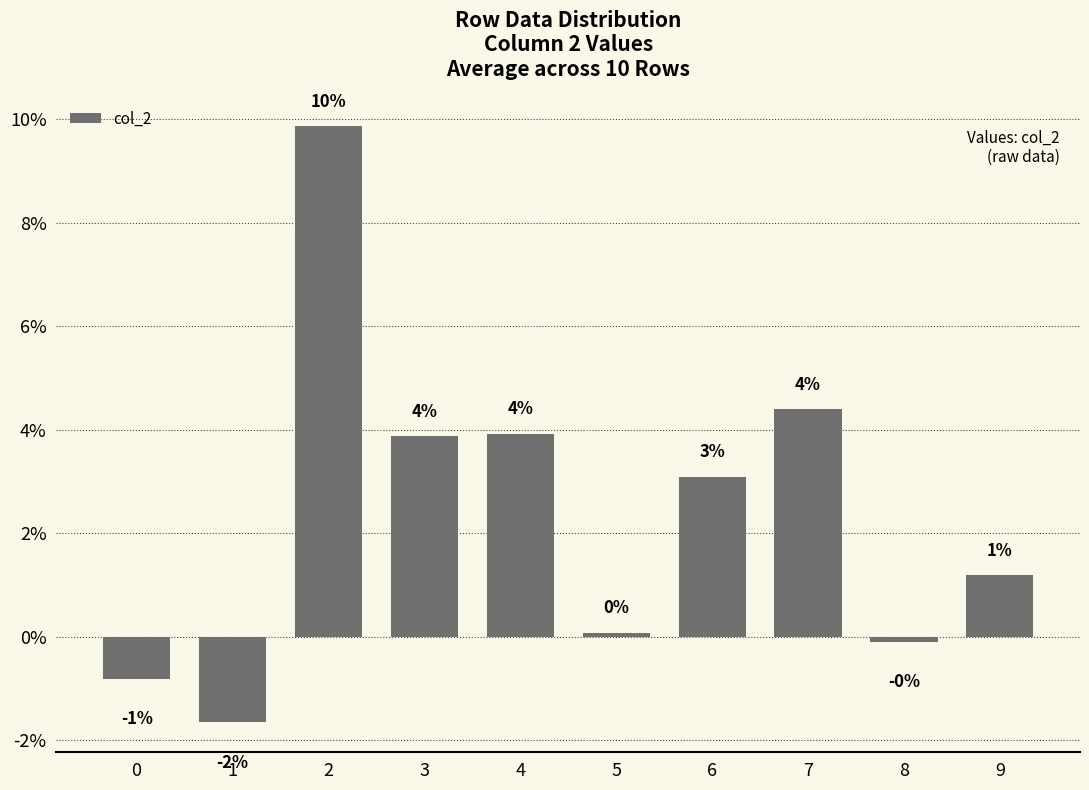

Where does the data first go above 0?

2